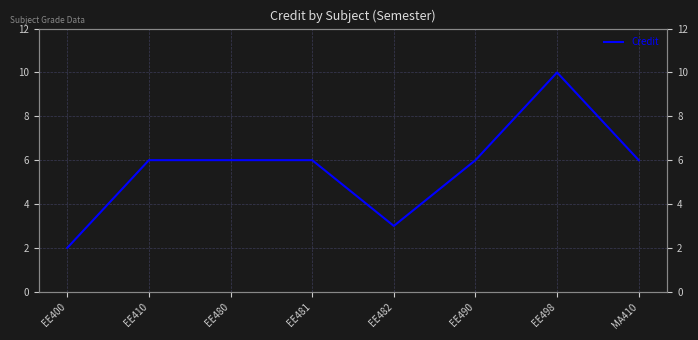

Where does the data first go above 6?

EE498